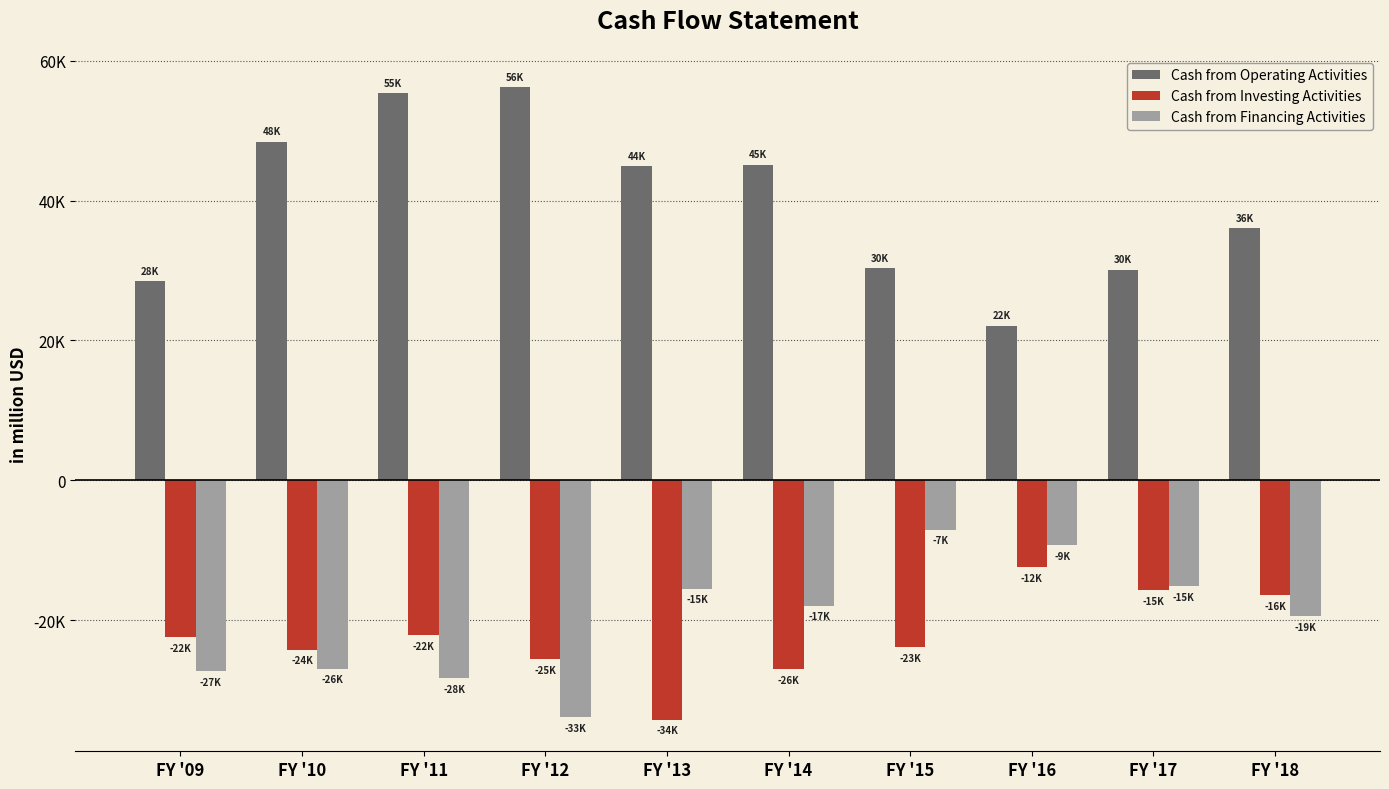

Read the Cash from Financing Activities value at FY '10, to the nearest 10.

-26920